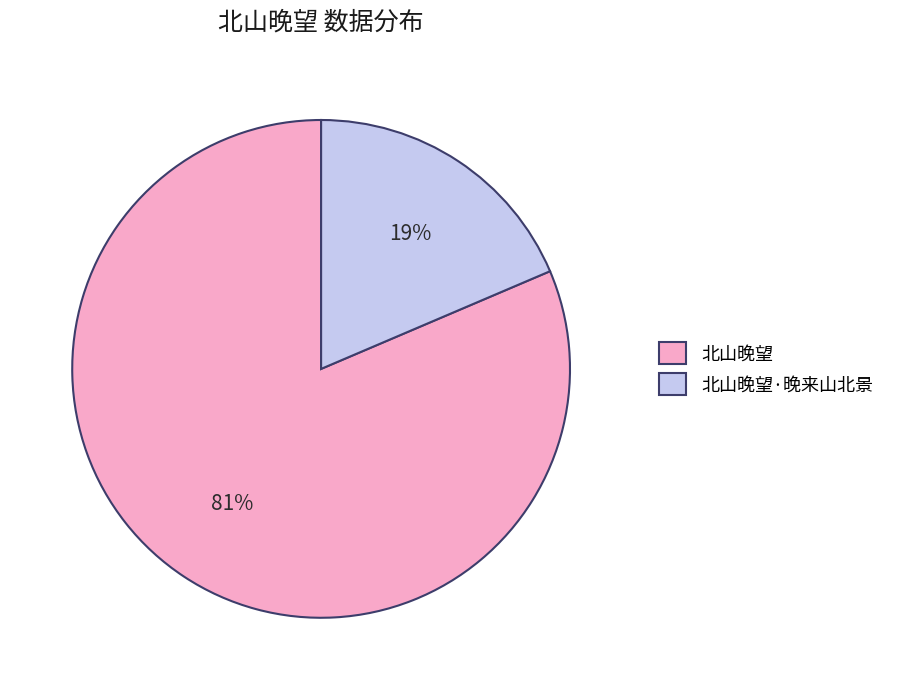

To the nearest percent, what is the combined percentage of 北山晚望·晚来山北景 and 北山晚望?

100%